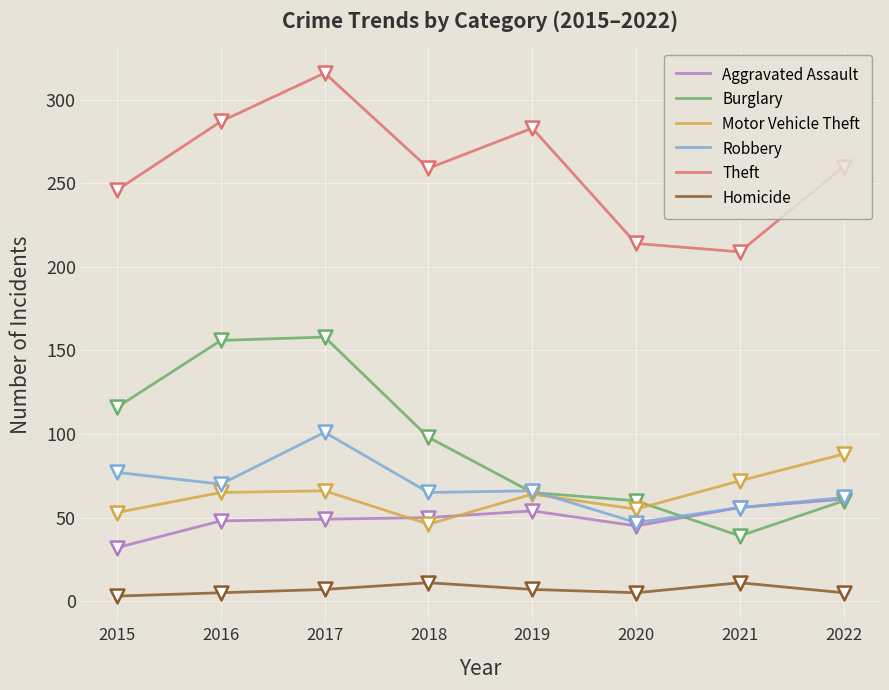

At how many categories does at least one series exceed 42?

8